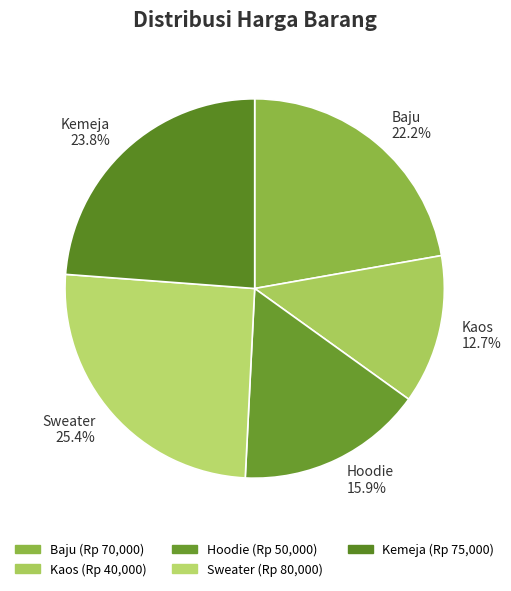

What is the largest slice in the pie chart?

Sweater